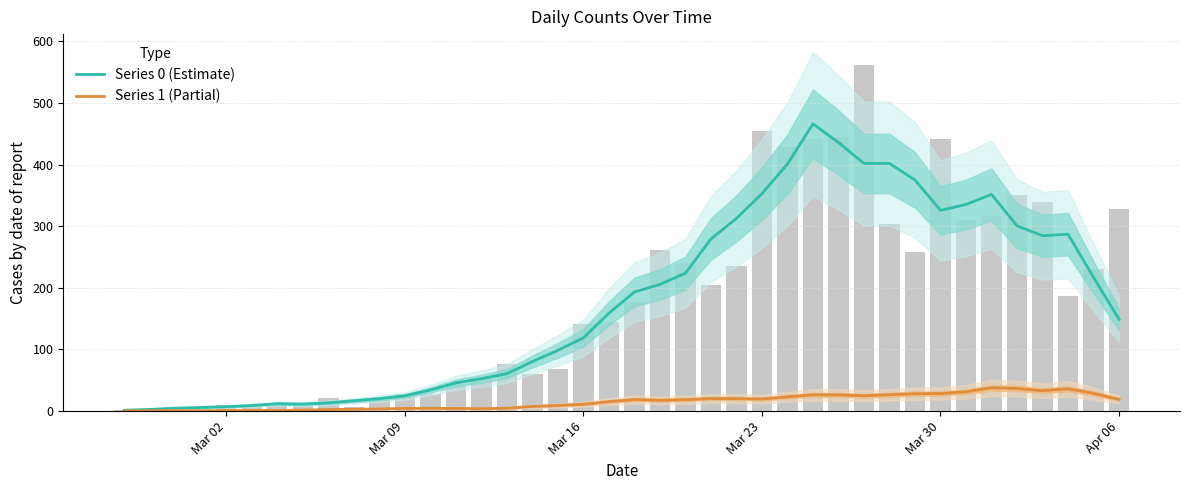

What is the highest value of the Series 0 (Estimate) series?

466.0